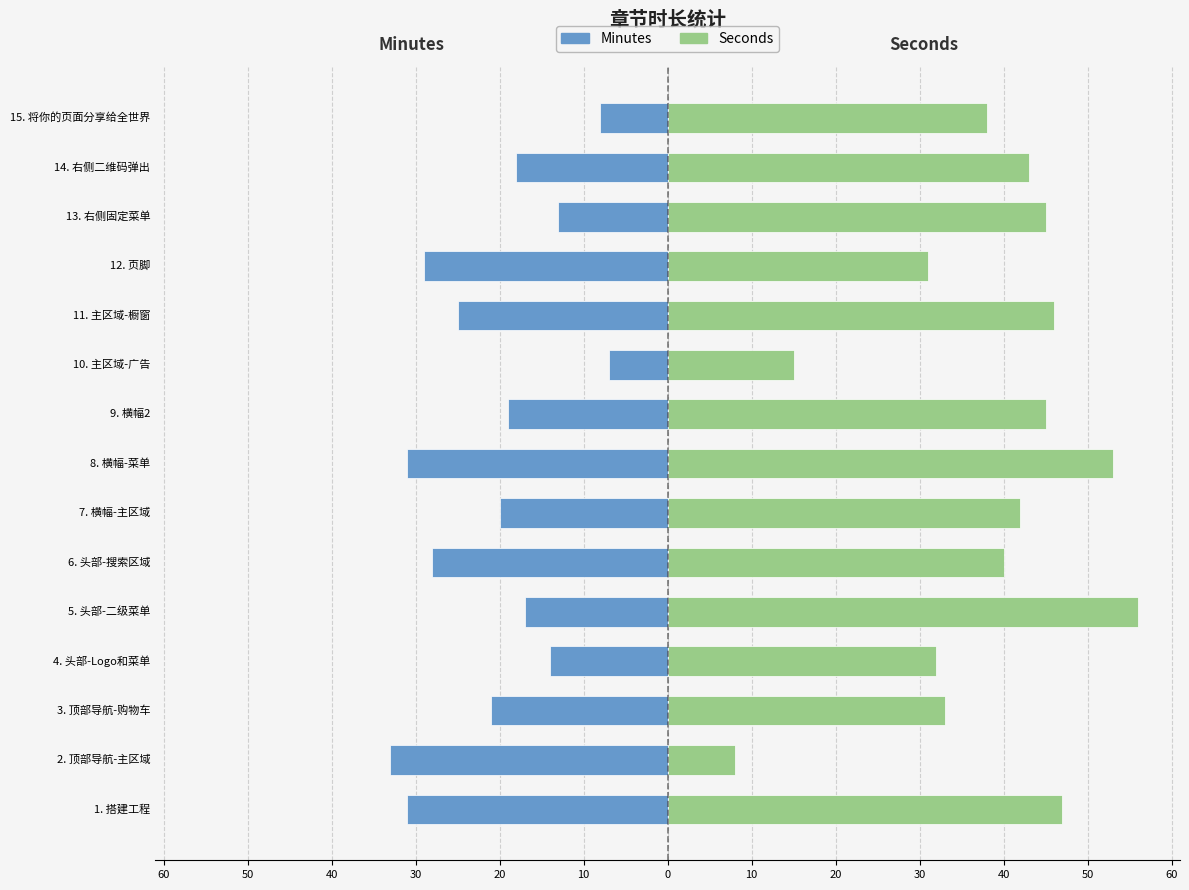

Which series changed the most between 2. 顶部导航-主区域 and 12. 页脚?

Seconds